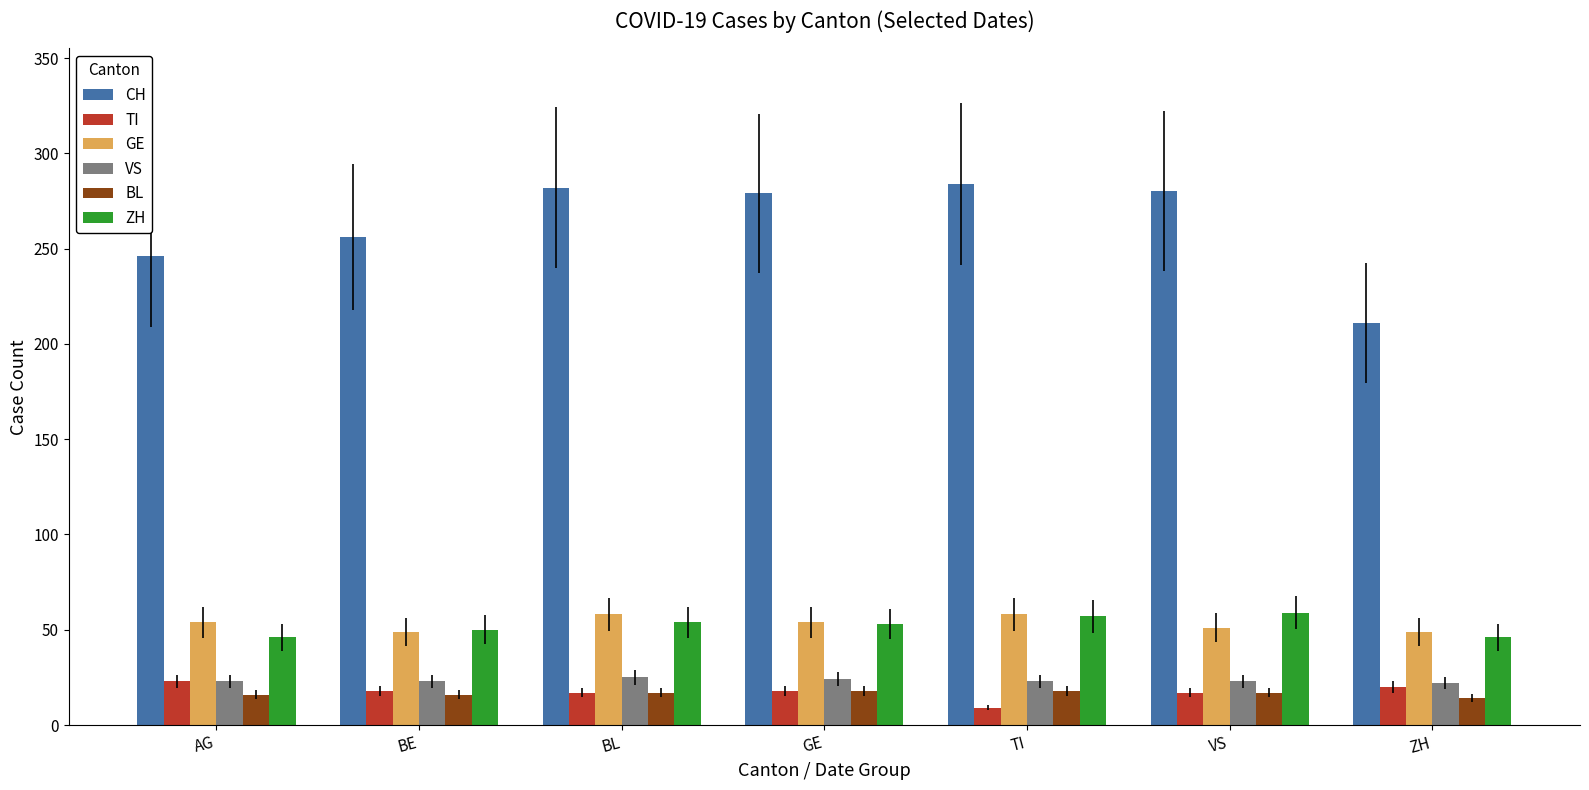

At which label does TI reach its minimum?

TI